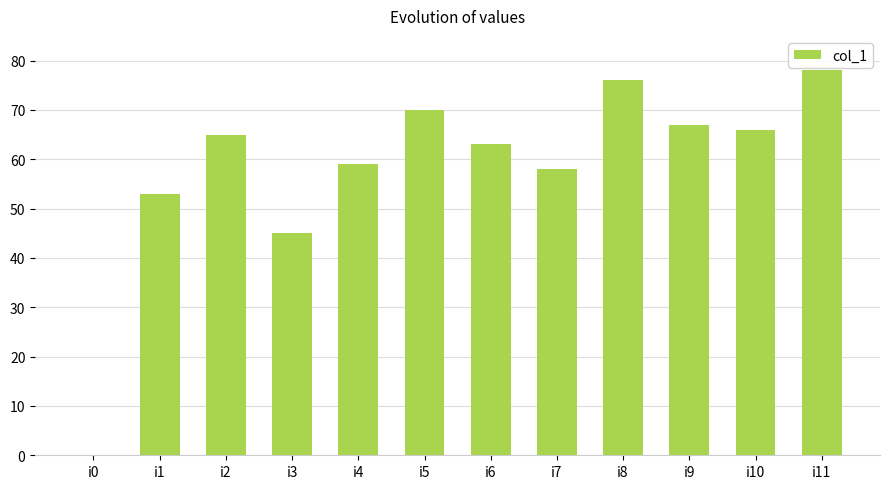

At which label is the value closest to 39?

i3